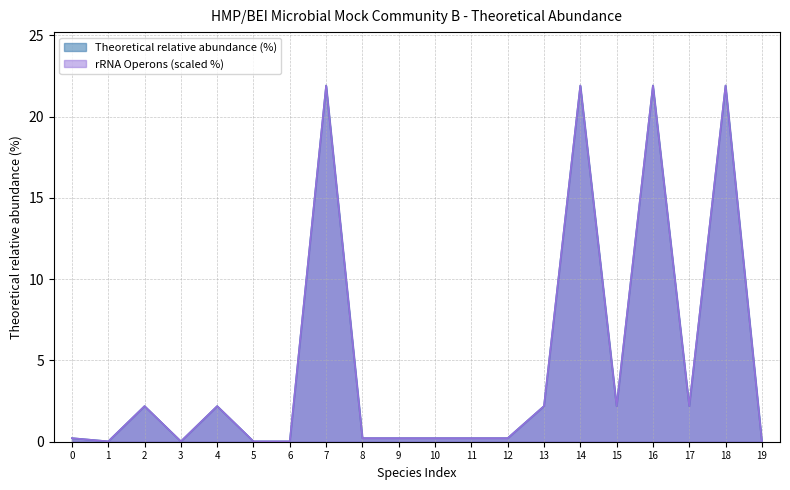

Does the chart have visible grid lines?

Yes